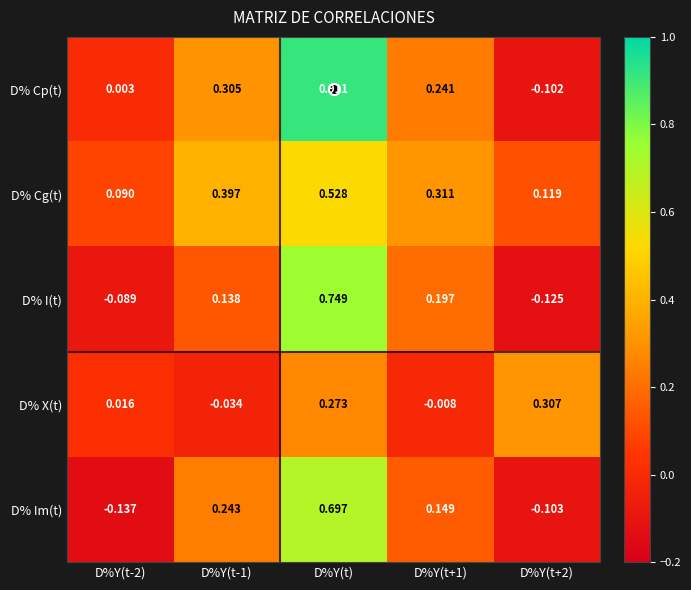

Which series changed the most between D%Y(t-1) and D%Y(t)?

D% I(t)